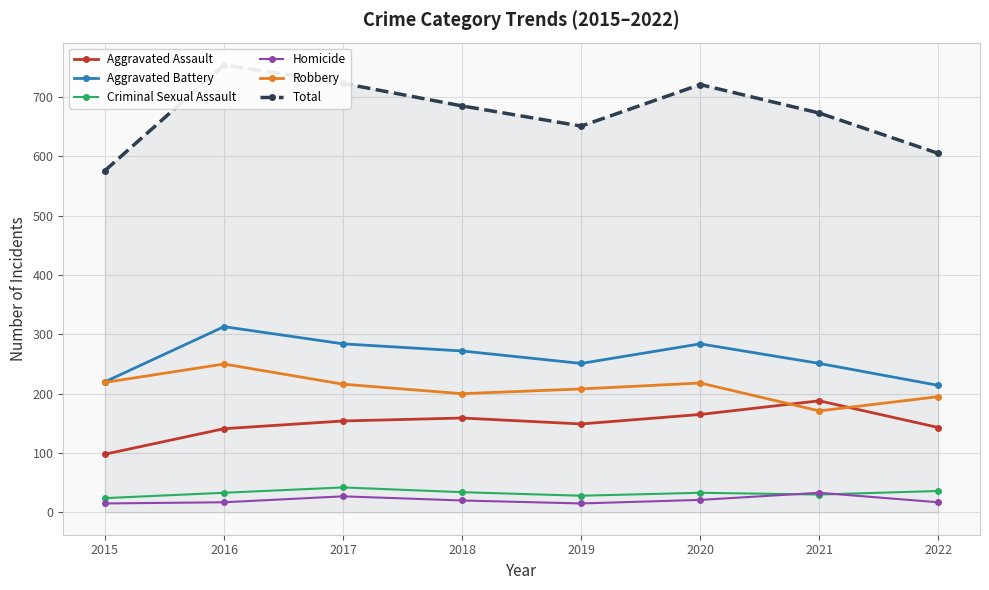

The Total series shows 723 at 2017. True or false?

True